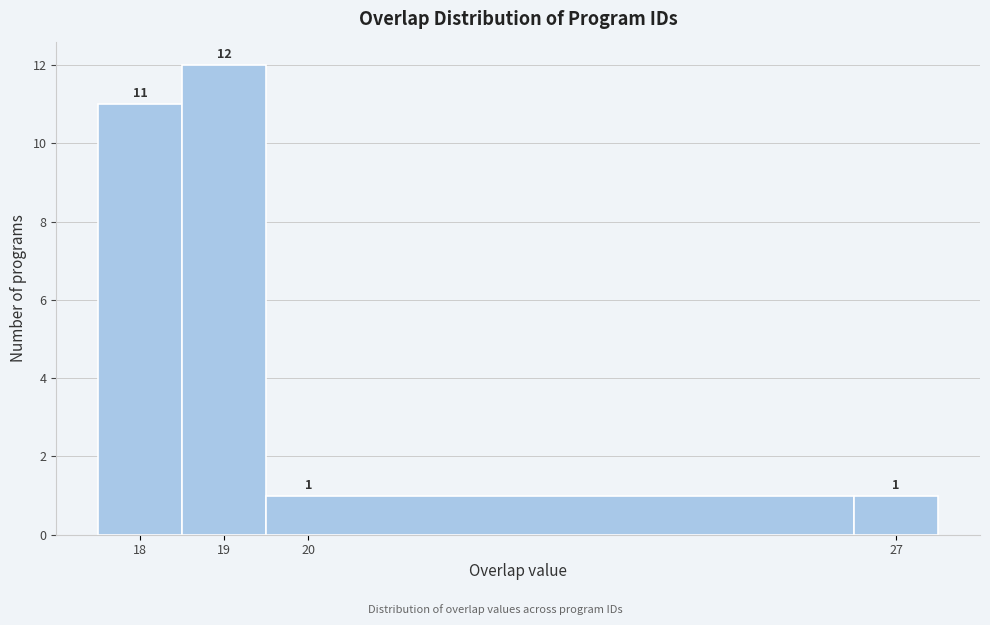

Reading left to right, list every bar in this chart as the range it spans on the x-axis followed by its height.

17.5 to 18.5: 11
18.5 to 19.5: 12
19.5 to 26.5: 1
26.5 to 27.5: 1